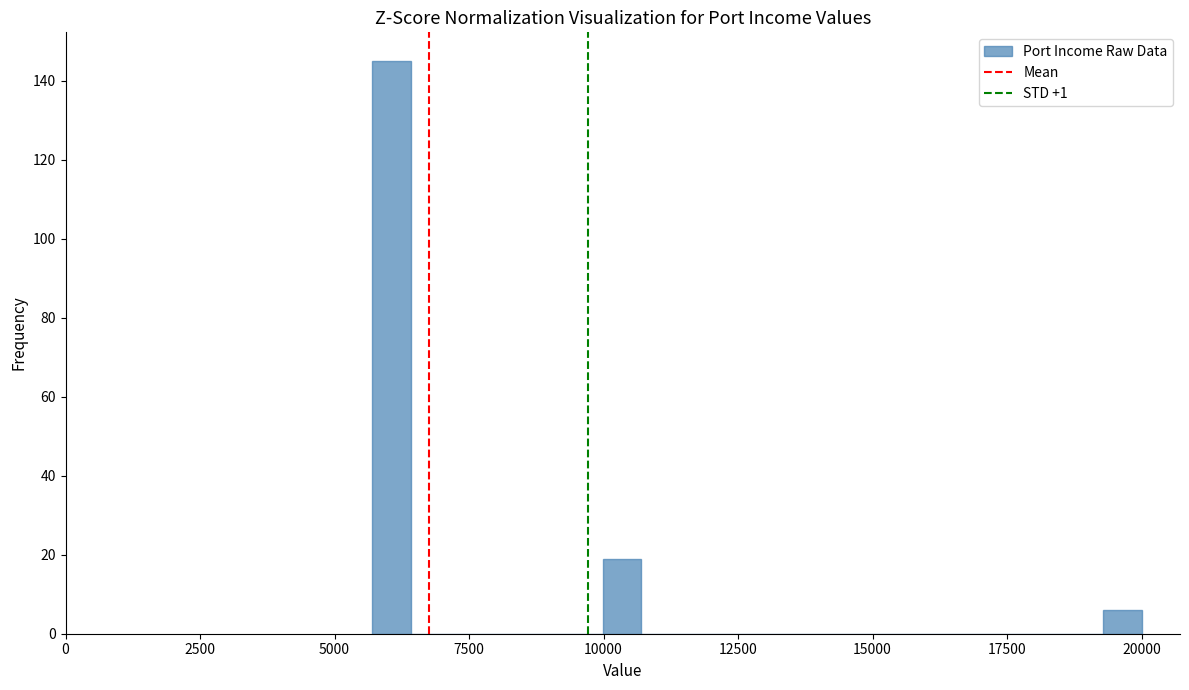

Around what value on the x-axis is the tallest bar? Give the approximate position of its centre, as read against the axis.

6000